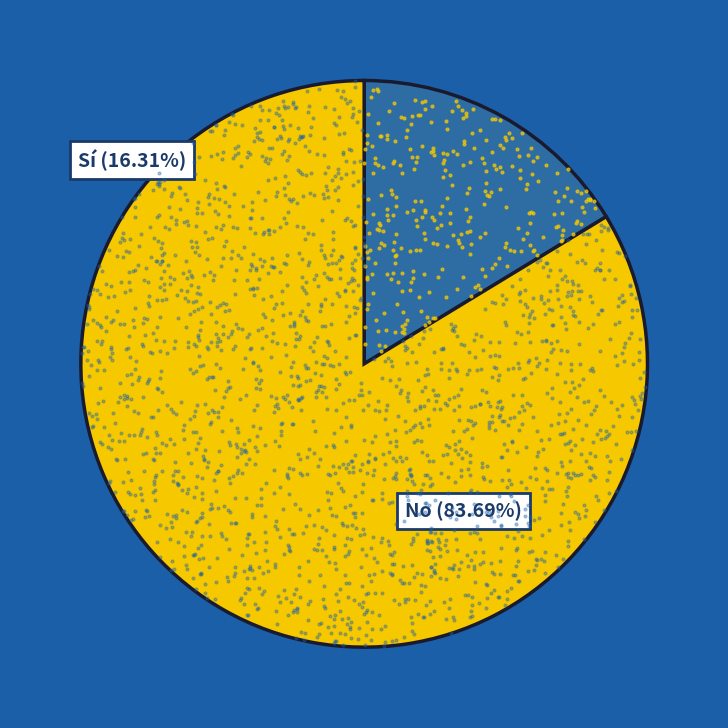

Is 10-50.000 hab the majority of the pie?

No